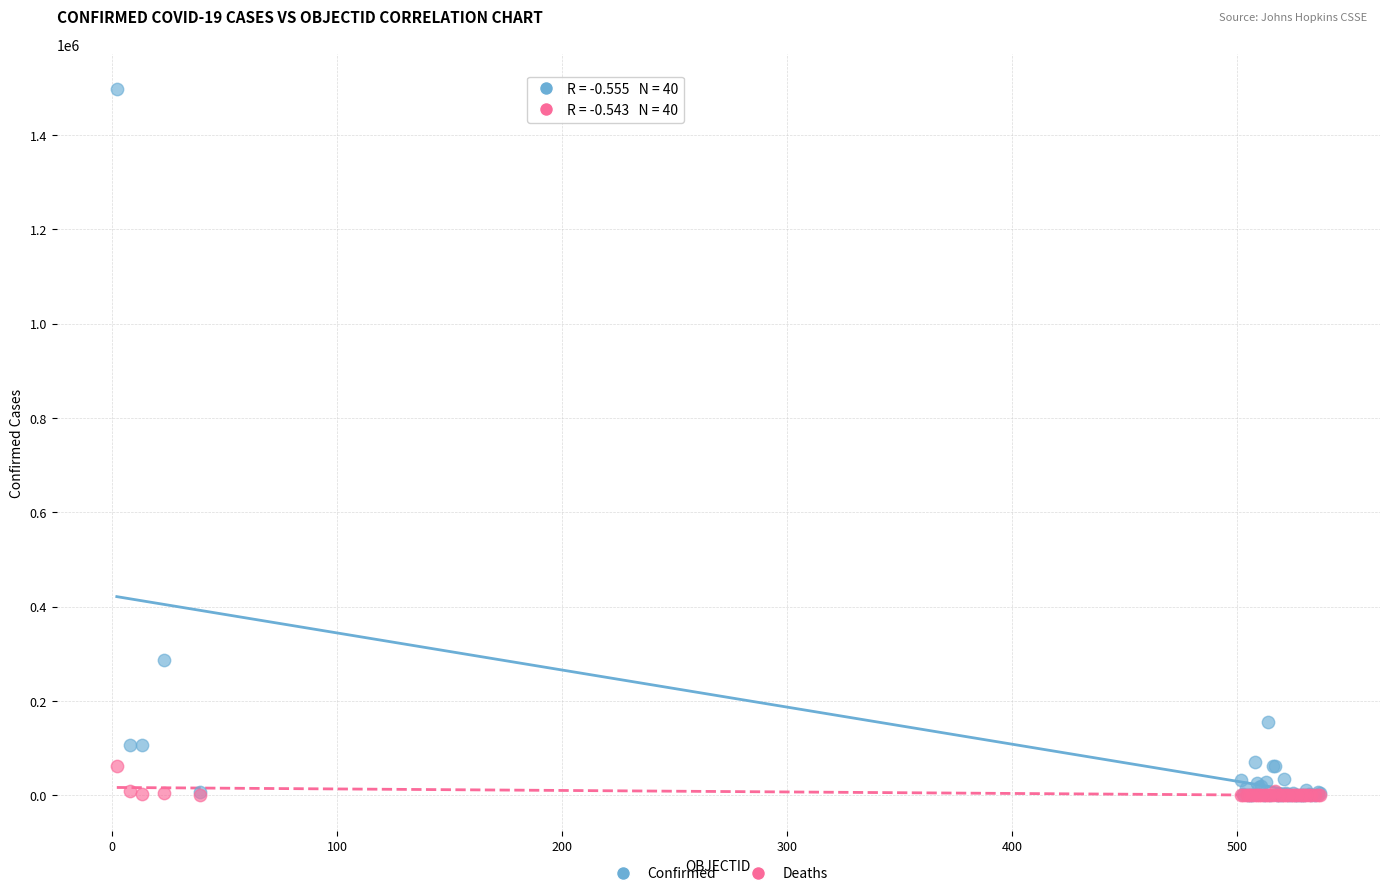

Which series reaches the maximum Y coordinate?

Confirmed